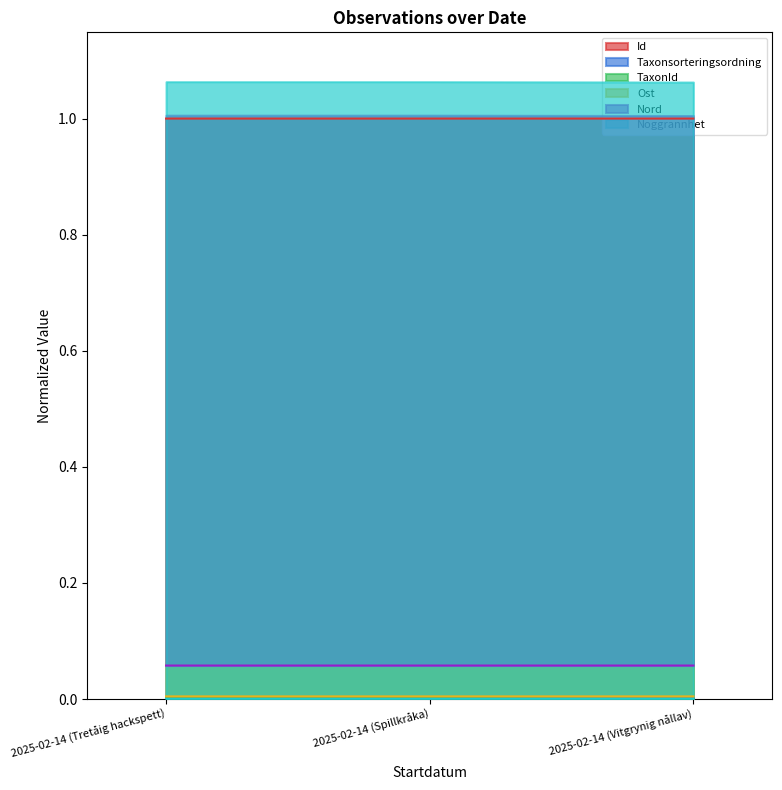

What is the lowest value of the Id series?

1.0